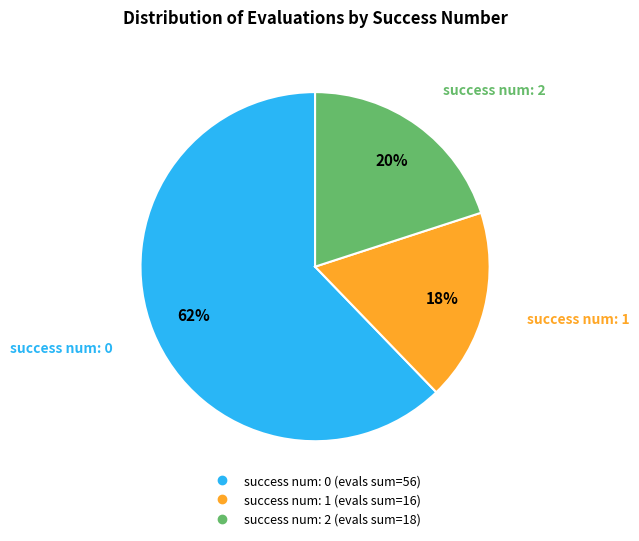

Is there a majority slice in this chart?

Yes